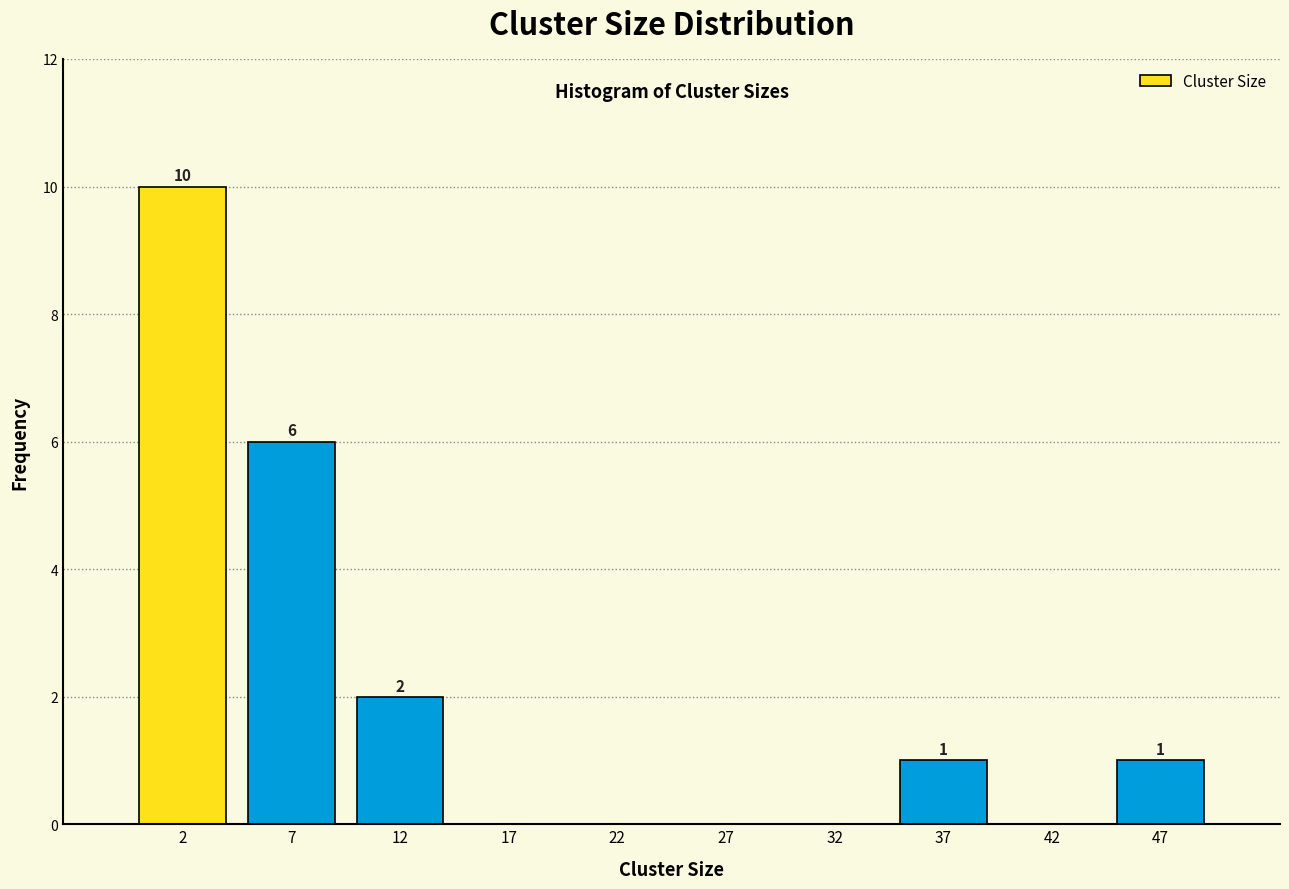

Which range on the x-axis has the tallest bar?

0 to 5